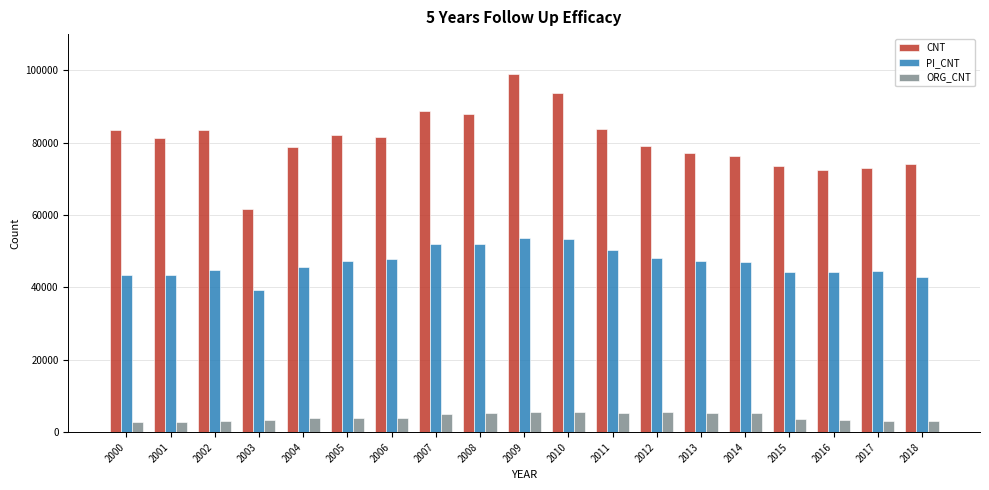

How many bars are there in each group?

3